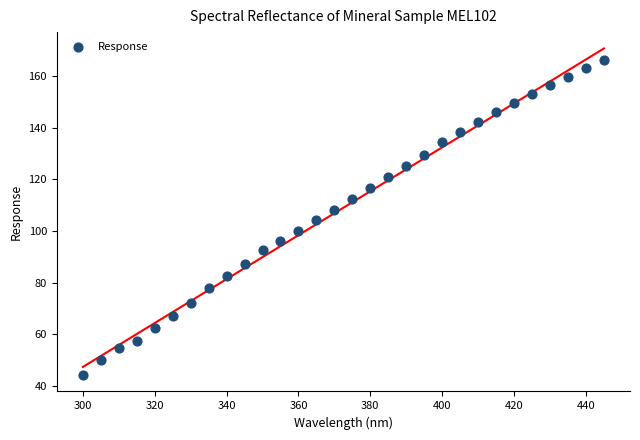

What is the range of Y values (max minus min)?

122.1